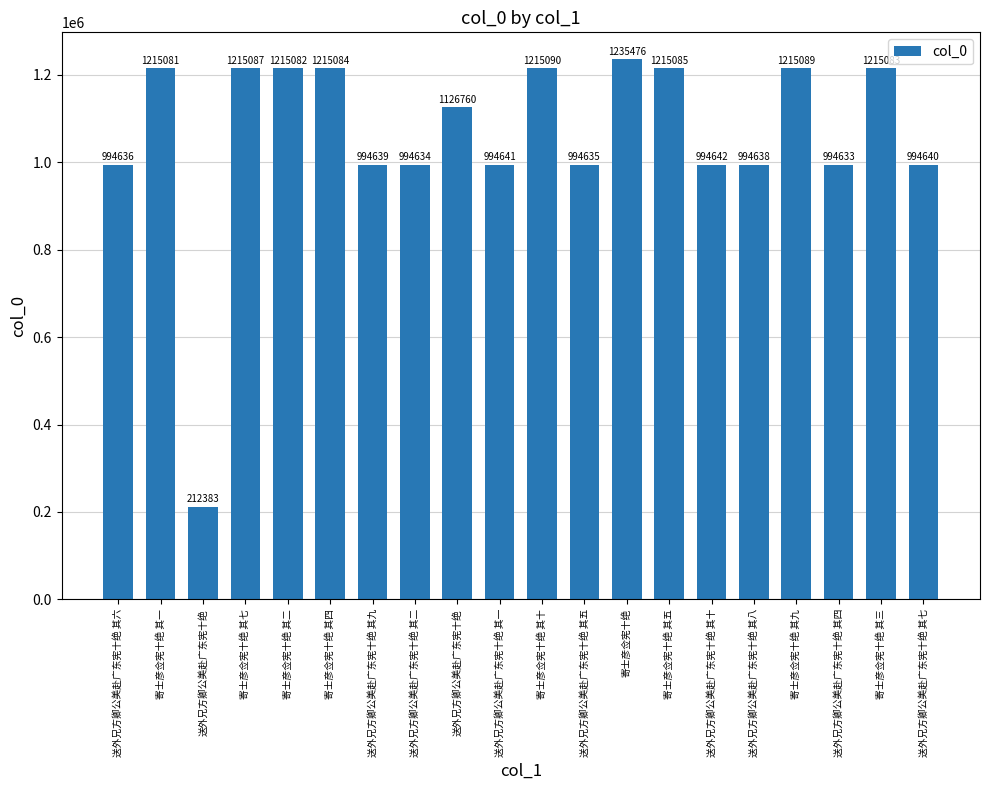

What is the ratio of the value at 寄士彦佥宪十绝 其十 to the value at 寄士彦佥宪十绝 其四?

1.0